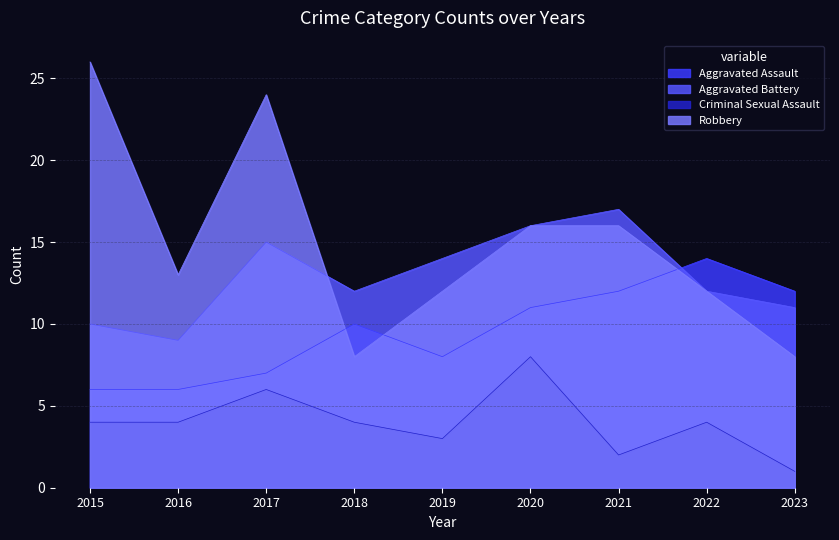

How many values in the Robbery series exceed 13?

4